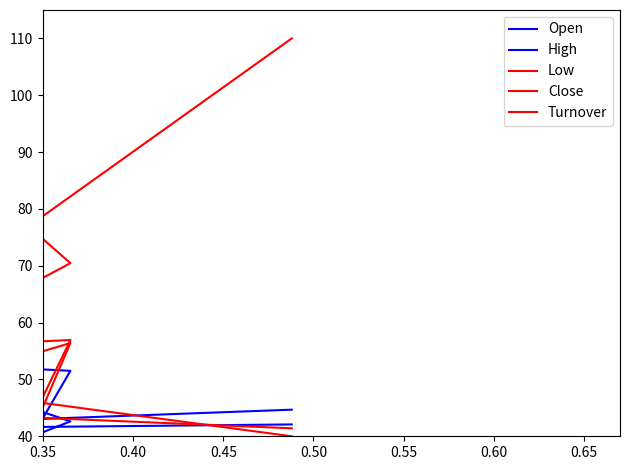

Is the value of Close at 0.60 greater than the value of Turnover at 8?

Yes